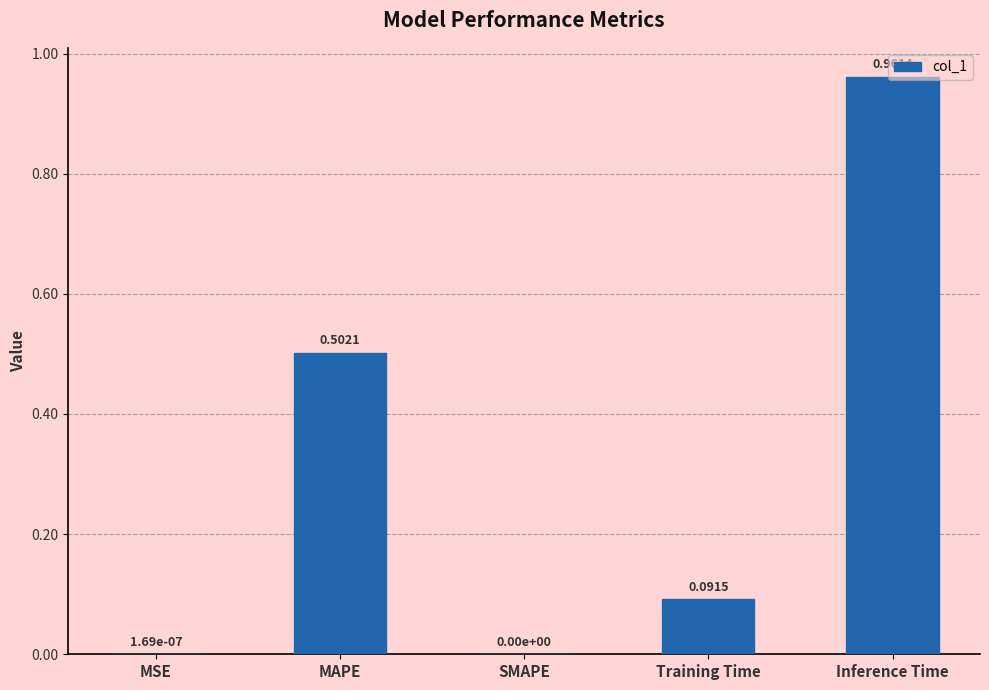

What is the change in value from MAPE to Training Time?

-0.4